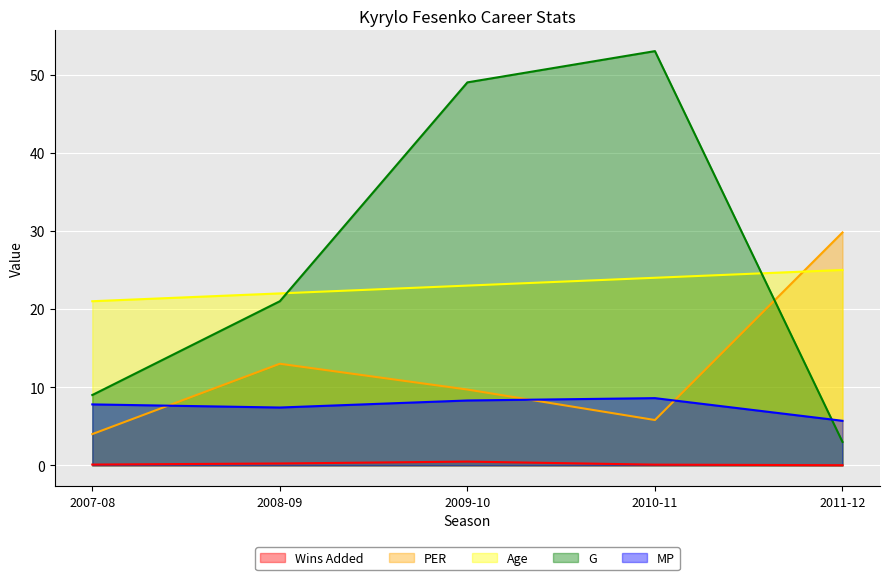

Which series has the widest spread of values?

G